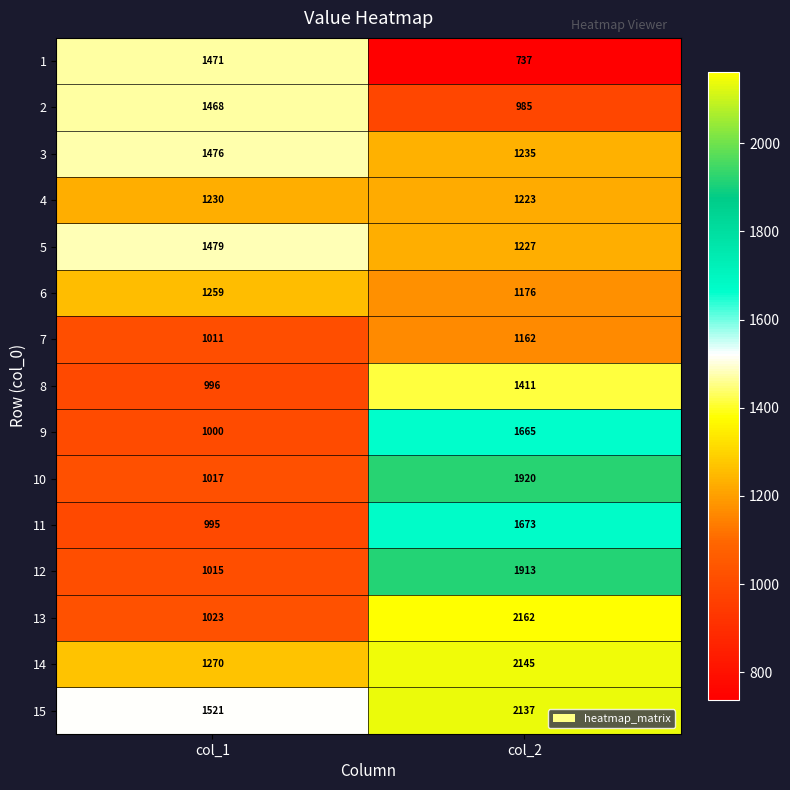

Read the 15 value at col_1.

1521